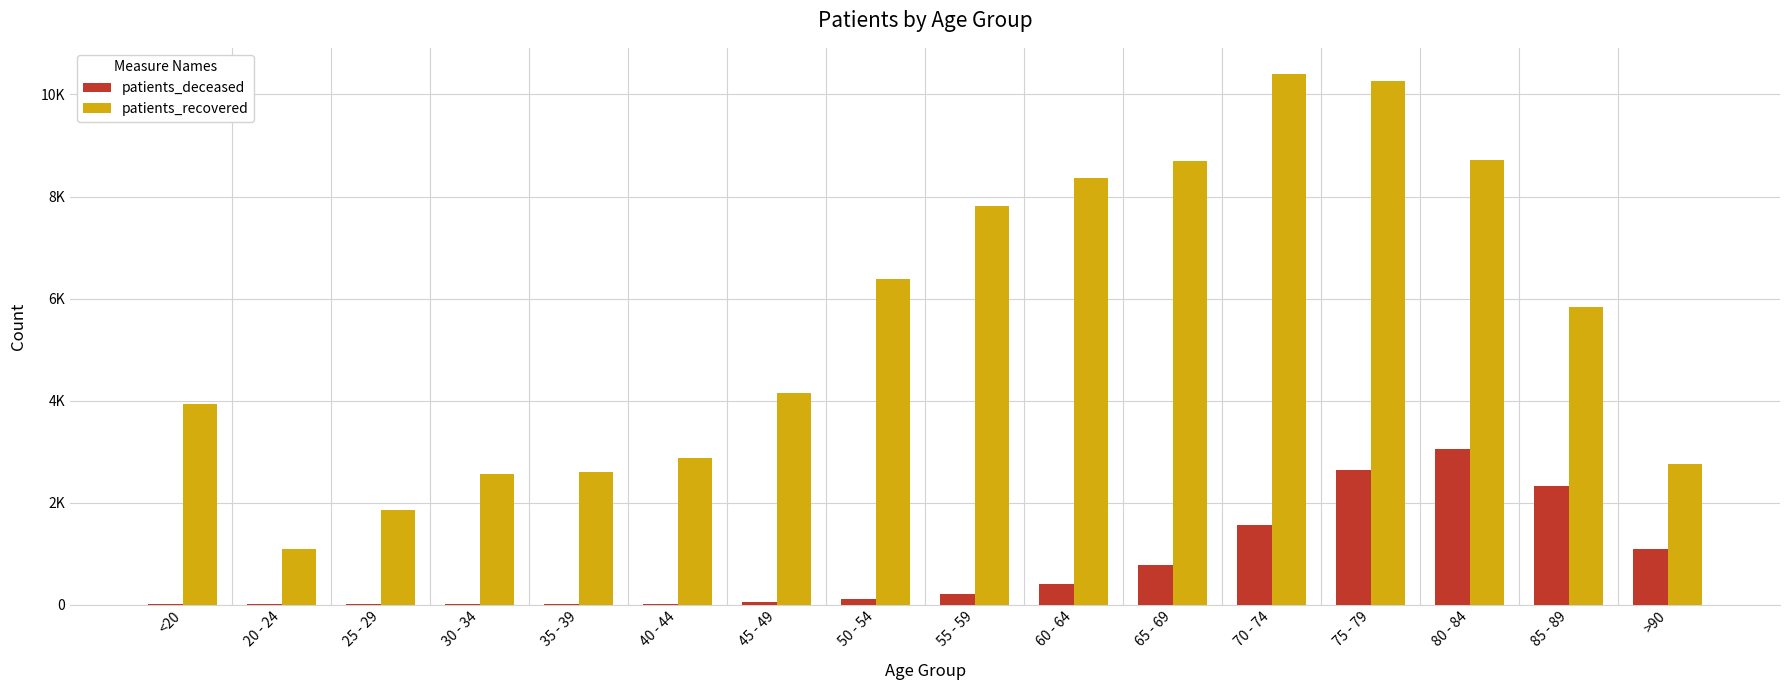

What is the total value across all series at 45 - 49?

4201